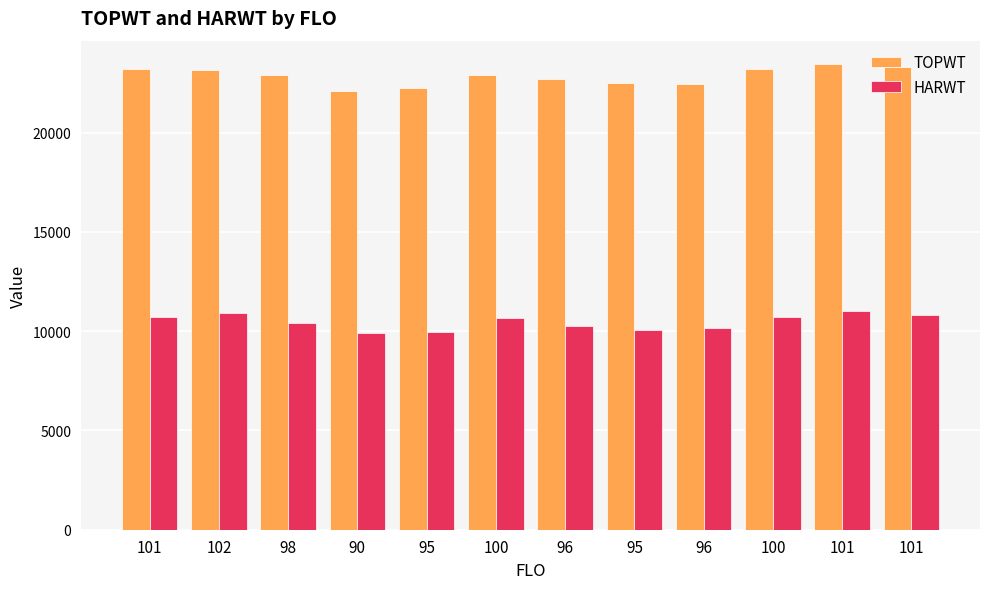

How many distinct data groups are displayed?

2